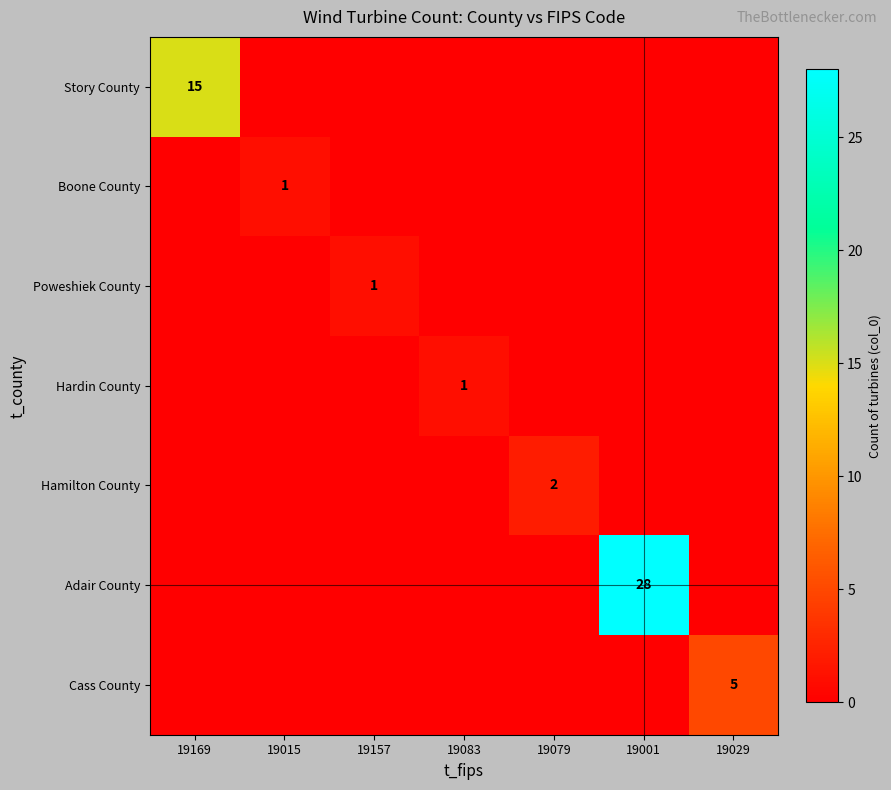

What is the spread (max minus min) of values at 19029?

5